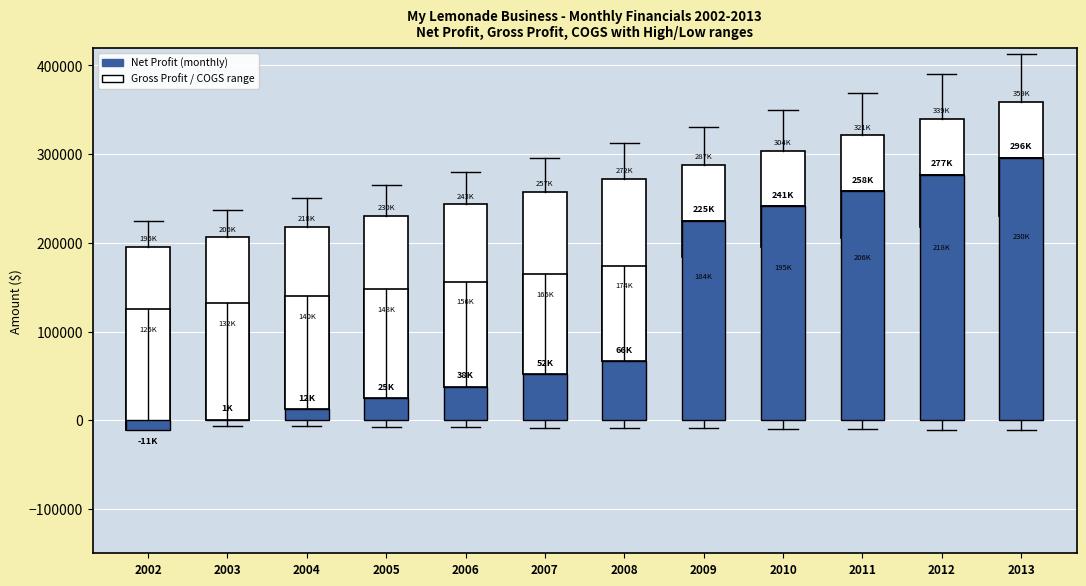

What is the sum of the values at 2004 and 2012?

289063.2